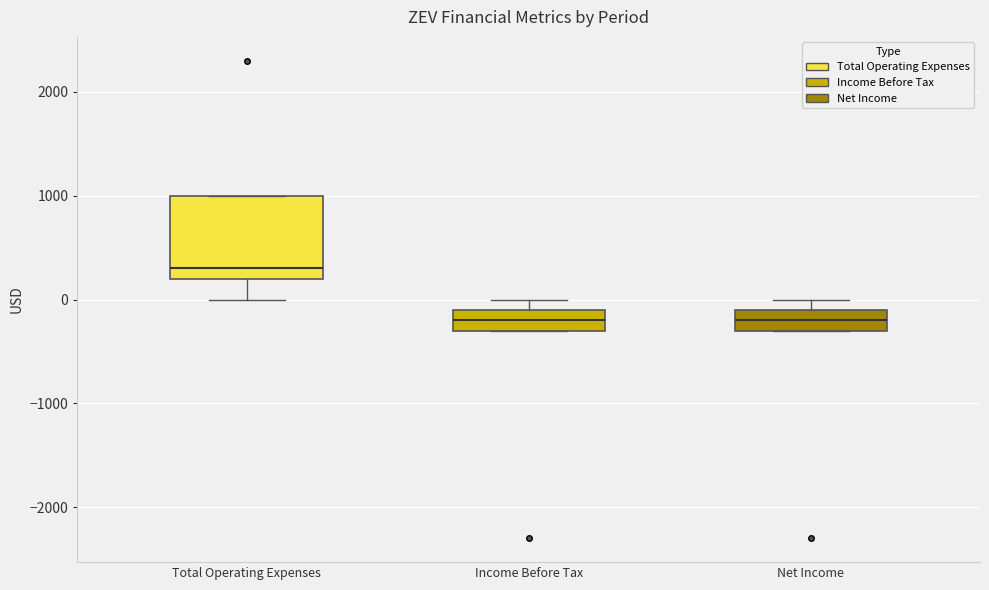

Where does the median line of the box for Income Before Tax sit on the y-axis? The values are not printed on the chart, so give them approximately, as read against the axis.

-200